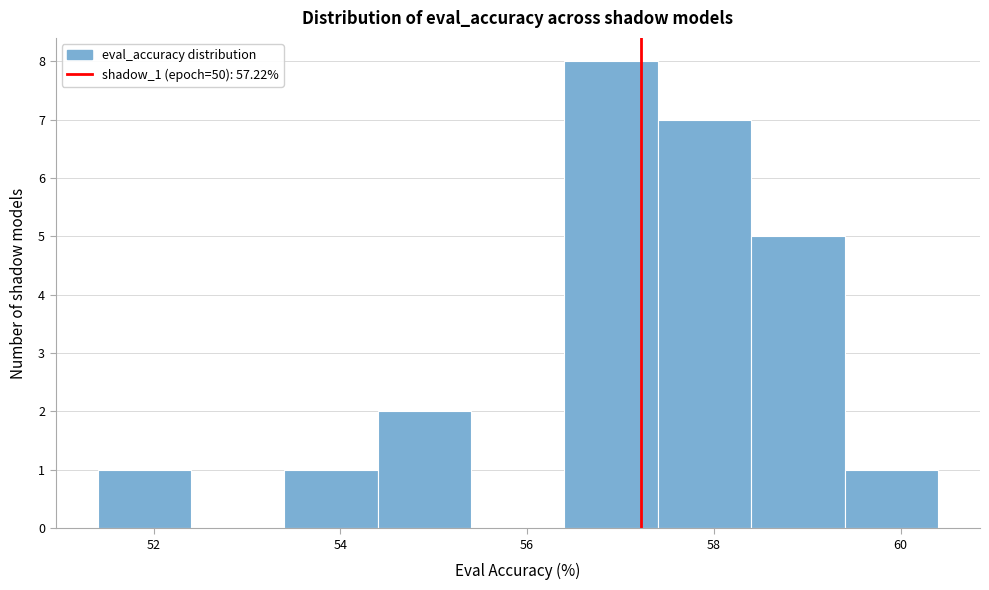

What is the height of the bar covering 56.4 to 57.4 on the x-axis? The values are not printed on the chart, so give them approximately, as read against the axis.

8